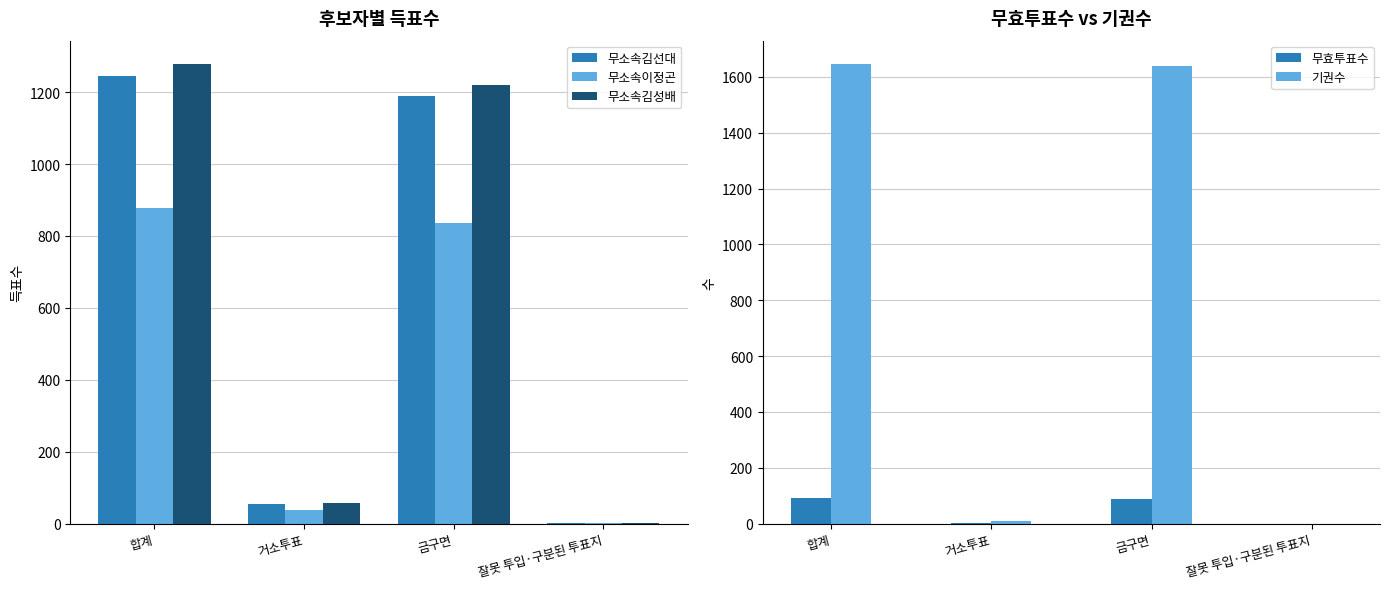

What is the difference between the maximum and minimum values in the 무소속김선대 series?

1243